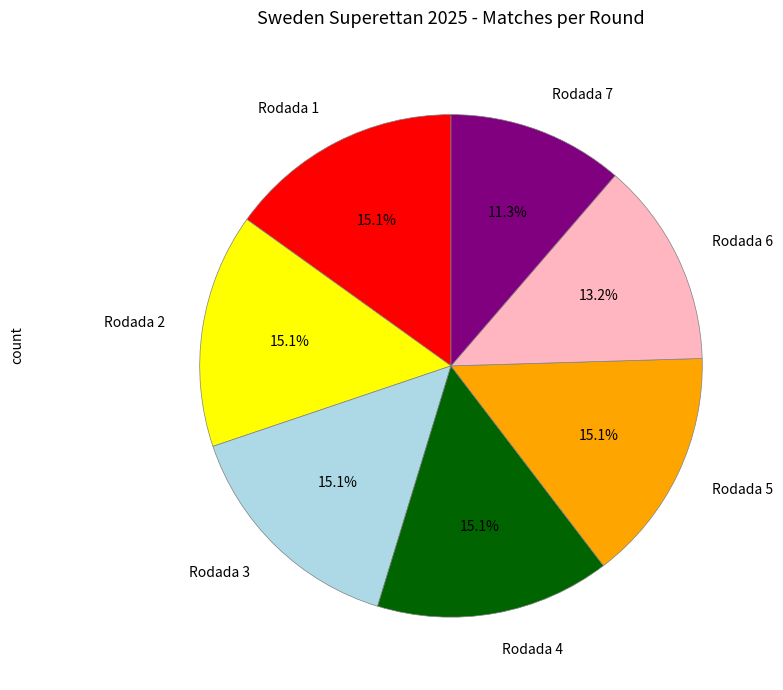

What is the total percentage of Rodada 6 and Rodada 5?

28.3%